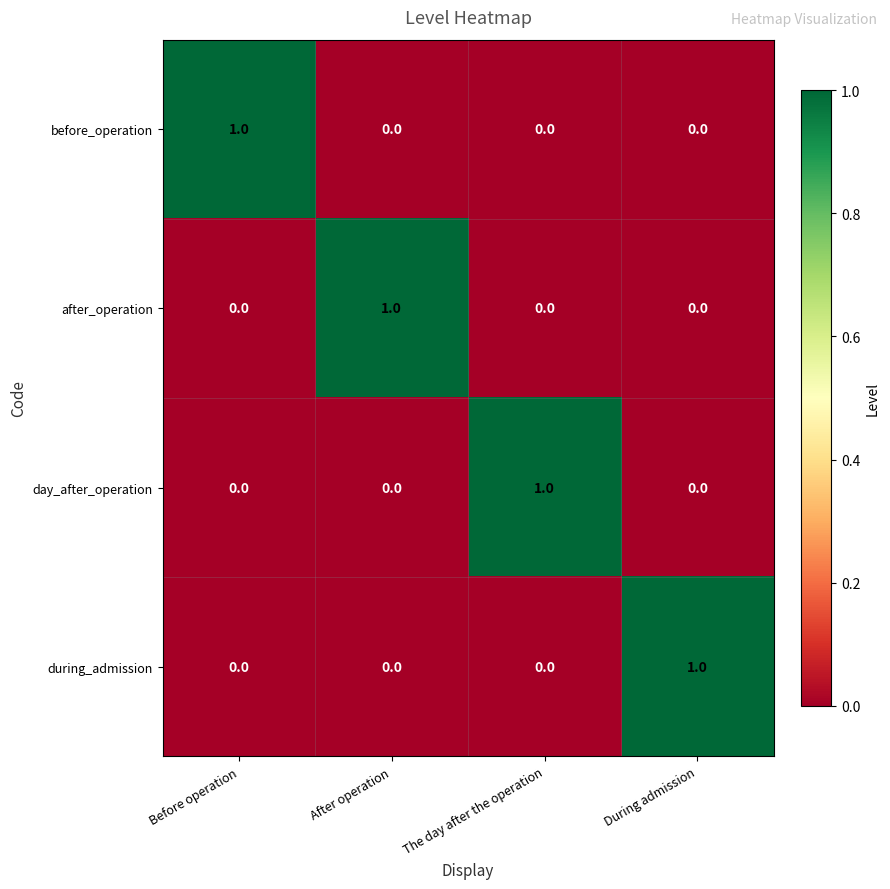

How many day_after_operation values are between 0 and 1?

4